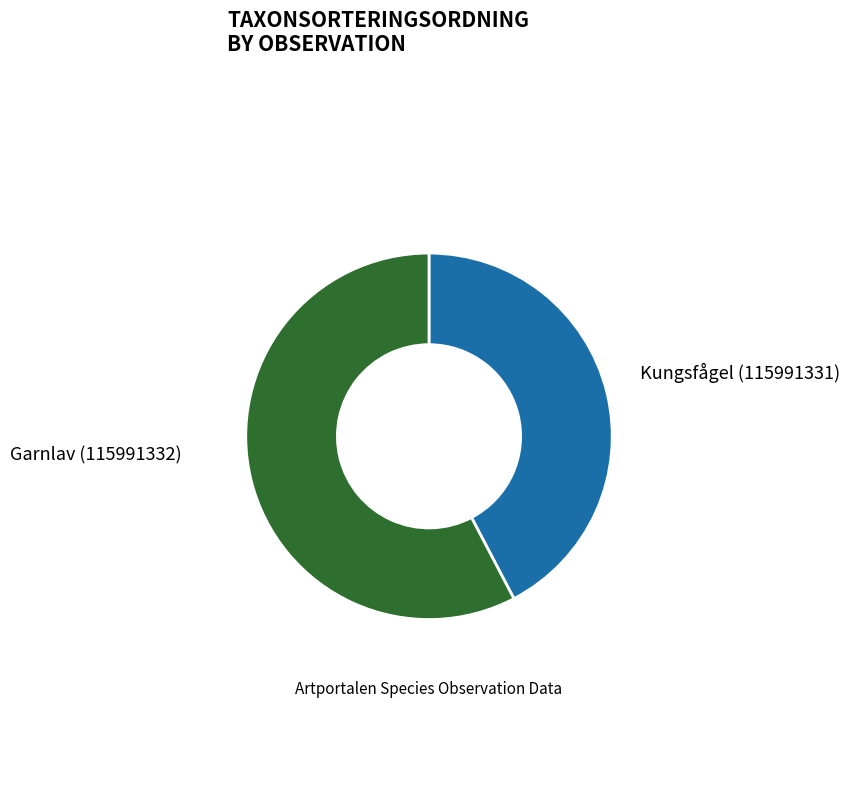

The Kungsfågel (115991331) slice represents 42% of the pie. True or false?

True